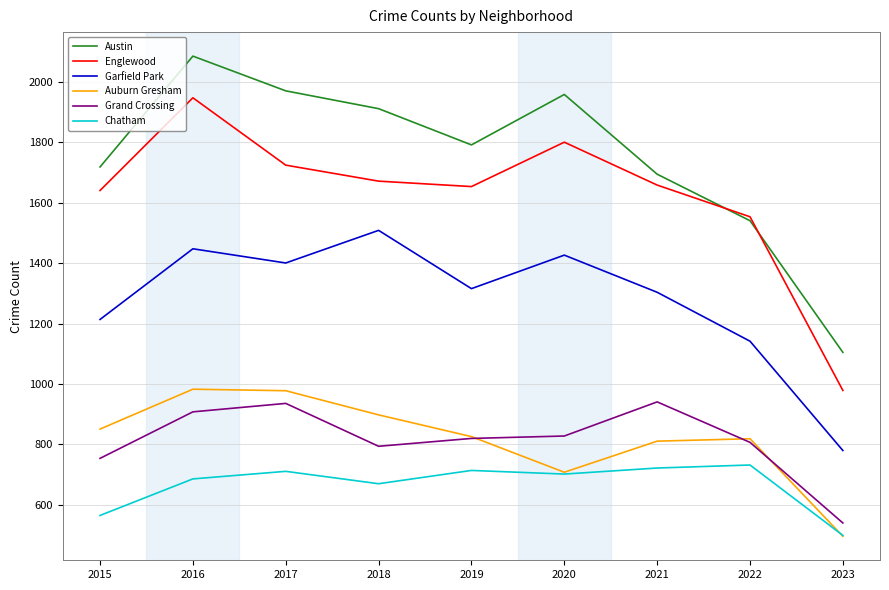

At which label does Grand Crossing reach its minimum?

2023